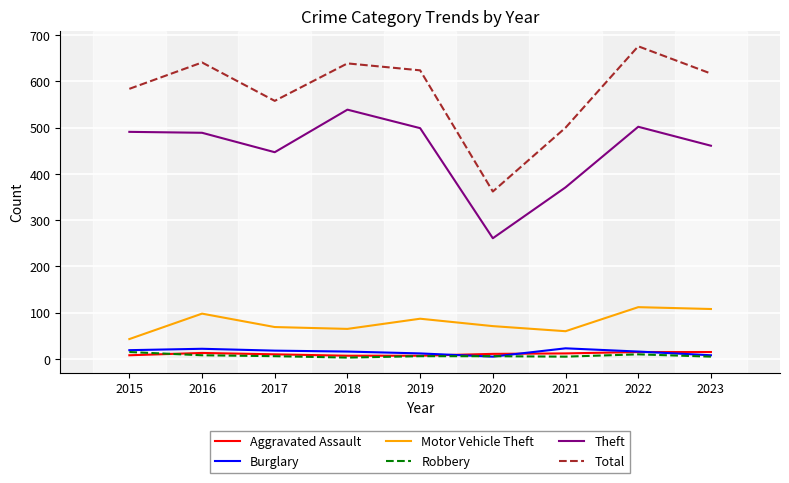

What are all the series names shown in the legend?

Aggravated Assault, Burglary, Motor Vehicle Theft, Robbery, Theft, Total